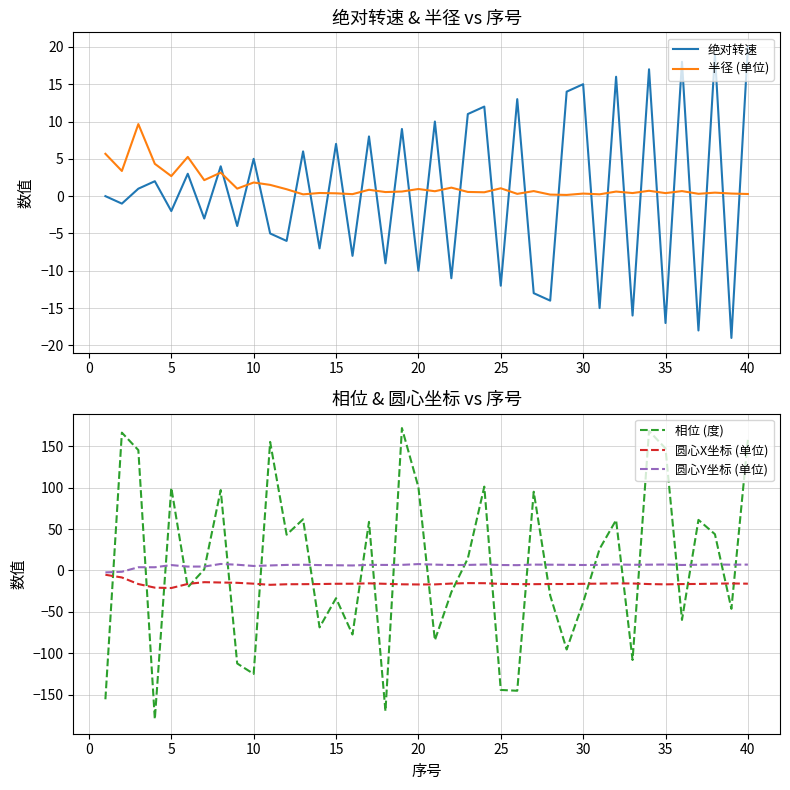

How many lines are shown in the chart?

5